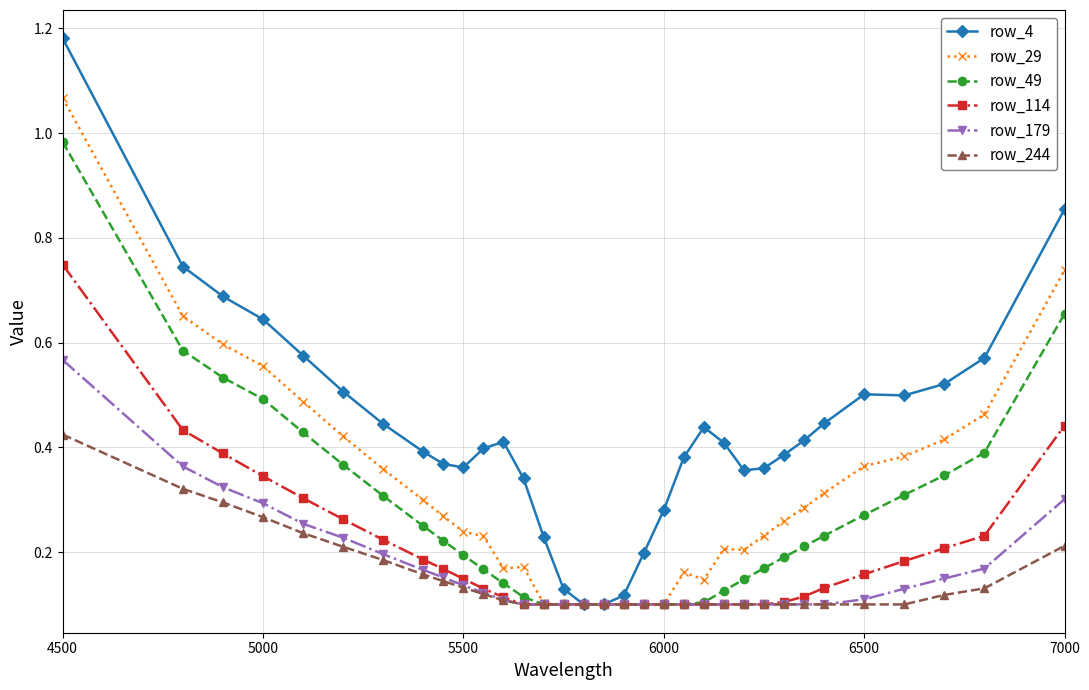

Count the row_114 values in the range 0 to 1.

33